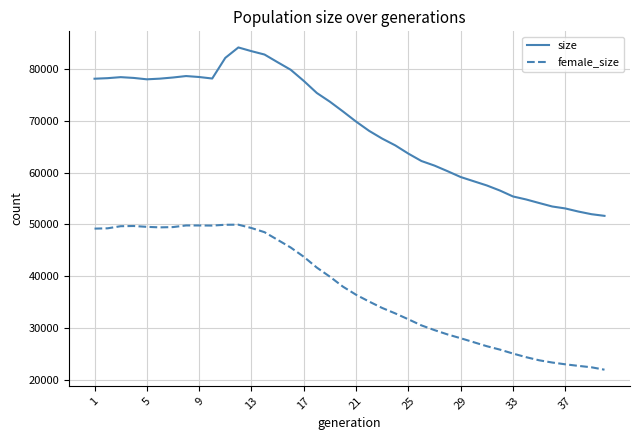

True or false: female_size and size intersect in this chart.

False